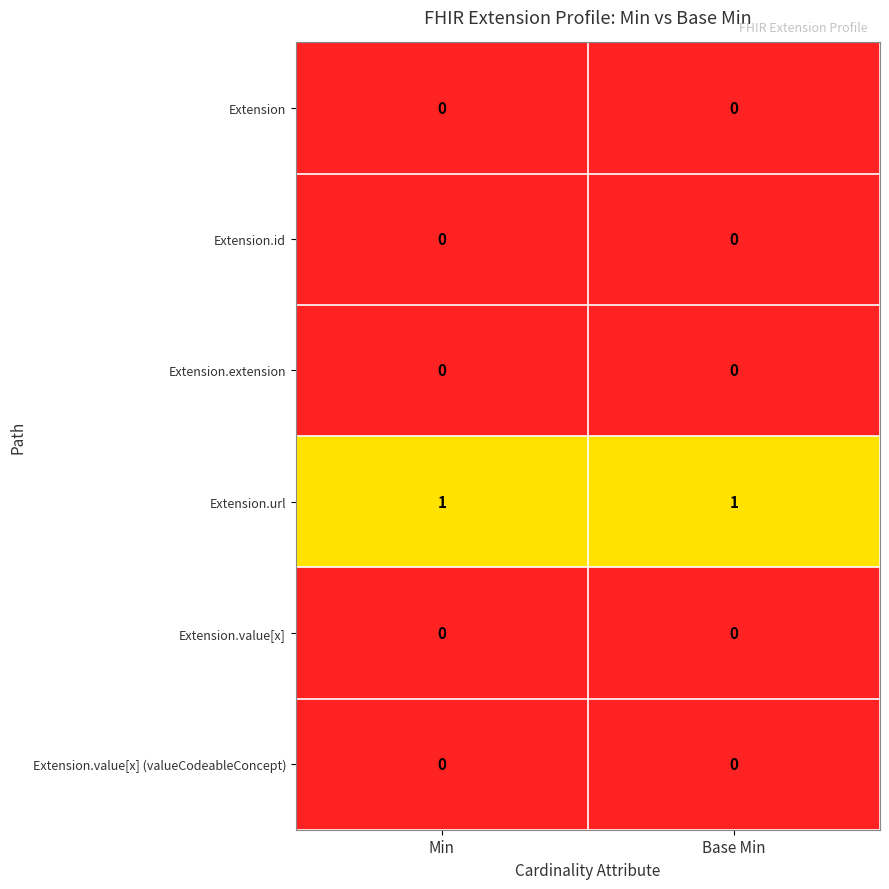

Which series has the largest total across all categories?

Extension.url